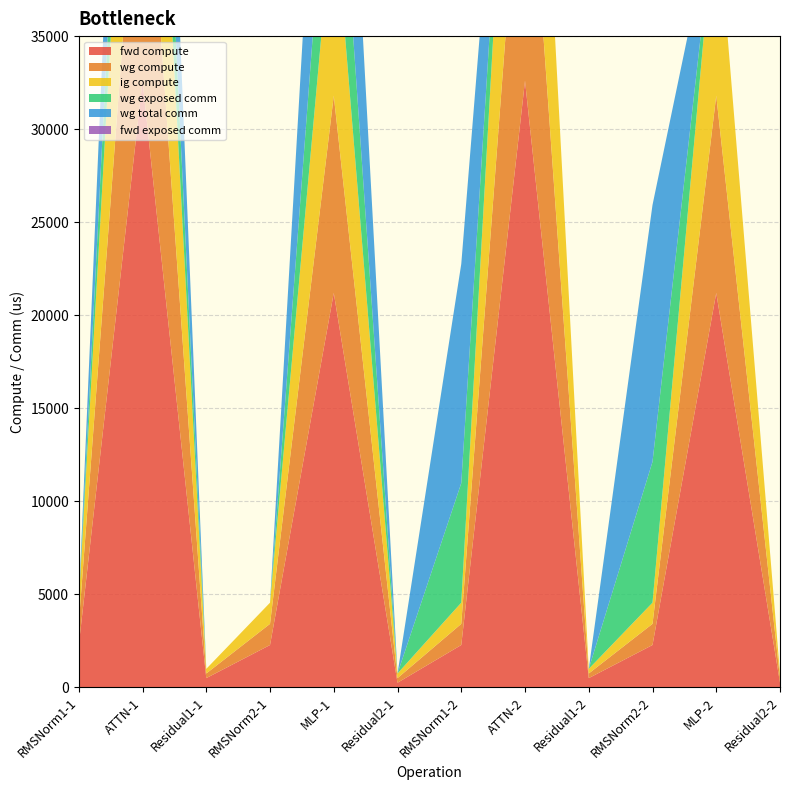

Reading left to right, transcribe all the data shown in this chart.

fwd compute: 2275.1	32602.6	496.4	2275.1	21198.1	248.2	2275.1	32602.6	496.4	2275.1	21198.1	248.2
wg compute: 1137.5	16301.3	248.2	1137.5	10599.0	248.2	1137.5	16301.3	248.2	1137.5	10599.0	248.2
ig compute: 1137.5	16301.3	248.2	1137.5	10599.0	248.2	1137.5	16301.3	248.2	1137.5	10599.0	248.2
wg exposed comm: 0.0	6685.4	0.0	0.0	7573.1	0.0	6424.9	0.0	0.0	7573.1	0.0	0.0
wg total comm: 0.0	12037.8	0.0	0.0	13800.3	0.0	11777.2	0.0	0.0	13800.3	0.0	0.0
fwd exposed comm: 0.0	0.0	0.0	0.0	0.0	0.0	0.0	0.0	0.0	0.0	0.0	0.0